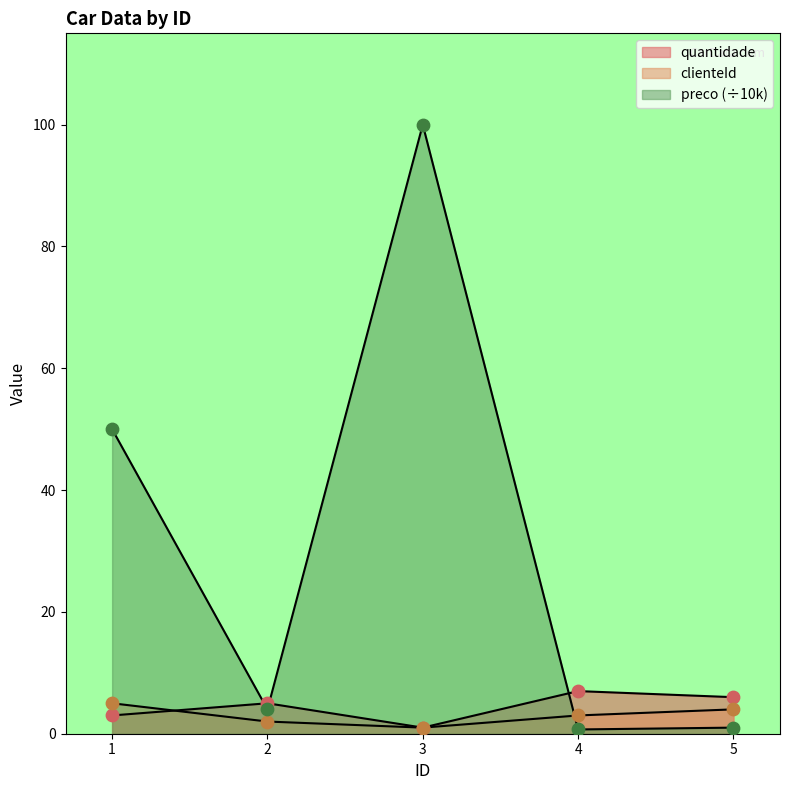

What are all the series names shown in the legend?

quantidade, preco, clienteId